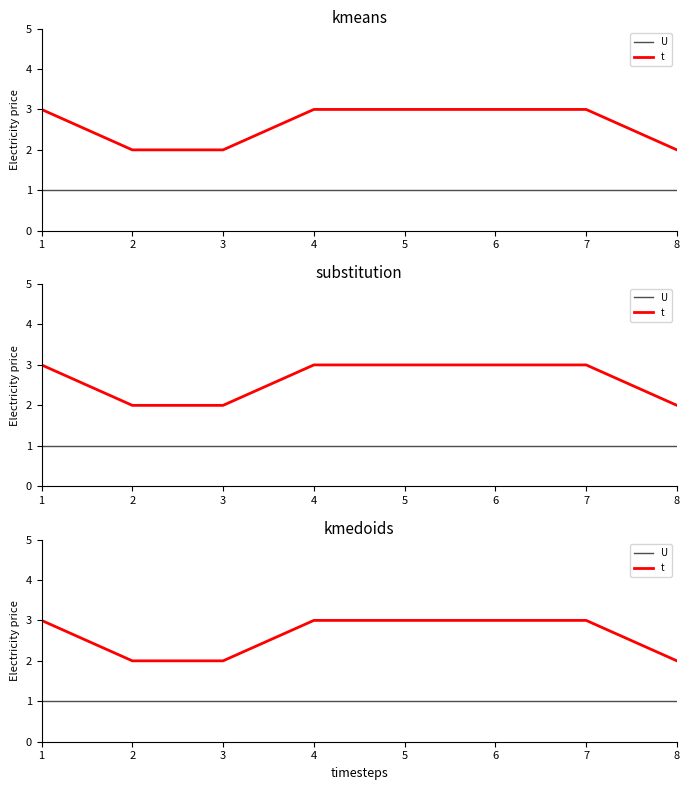

Which series has the largest total across all categories?

t